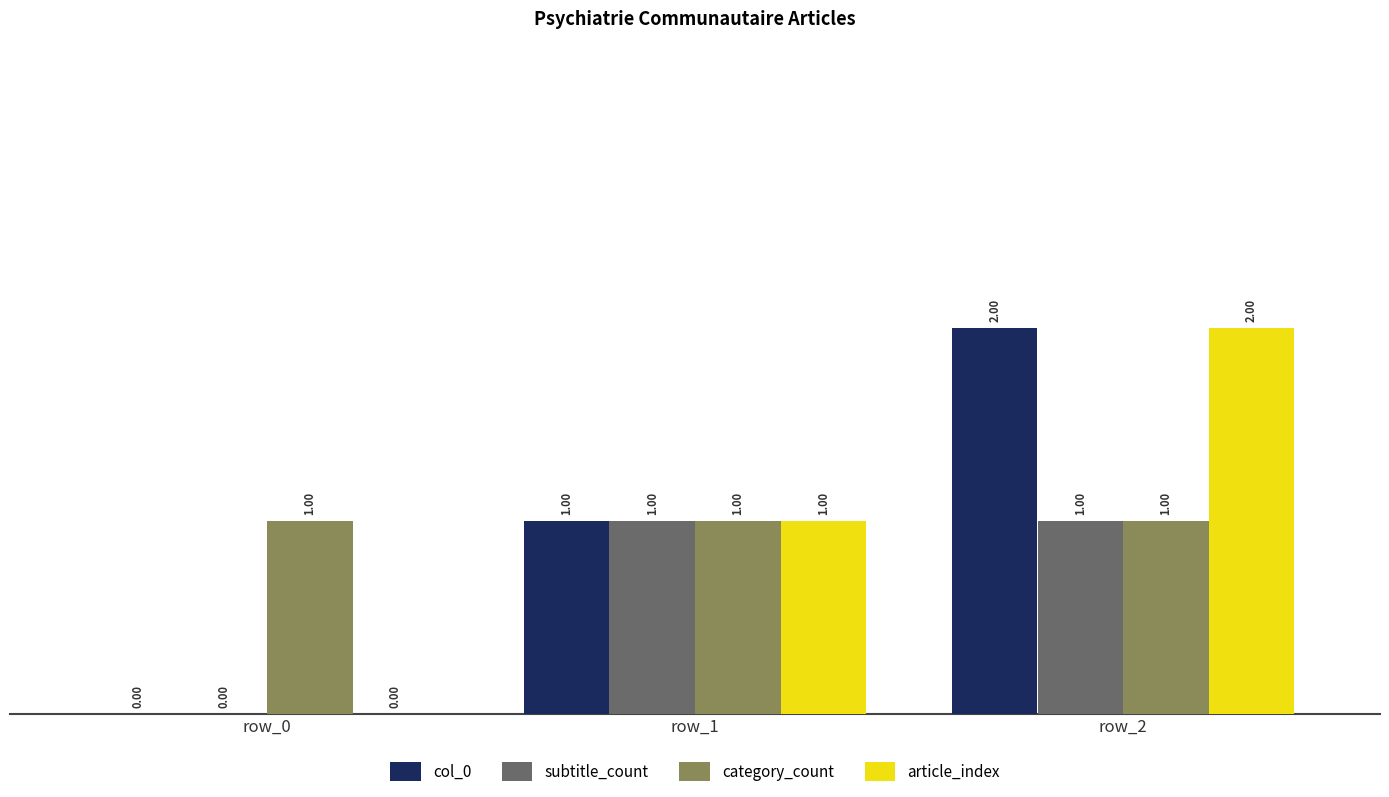

At which category is the sum across all series the highest?

row_2